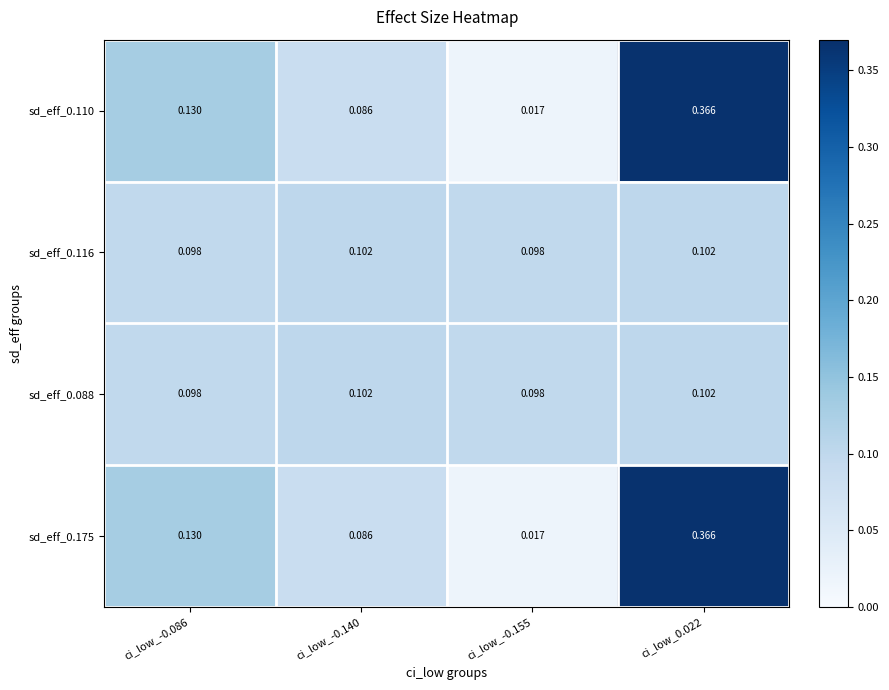

Is the value of sd_eff_0.110 at ci_low_-0.155 greater than the value of sd_eff_0.175 at ci_low_-0.086?

No